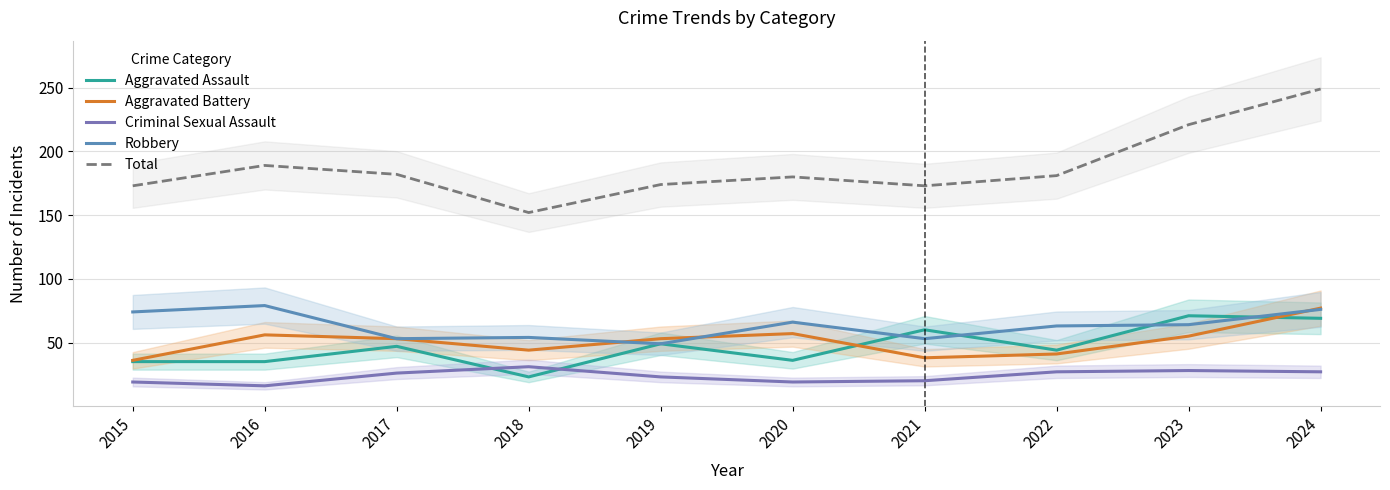

What is the value of the Total point at the 2nd from the left?

189